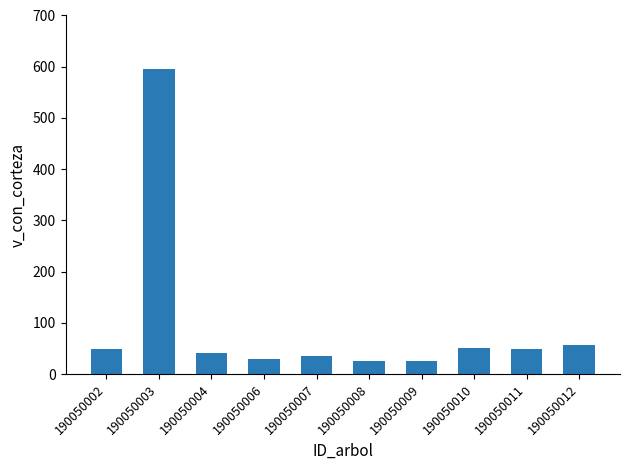

What is the maximum value shown in the chart?

595.4